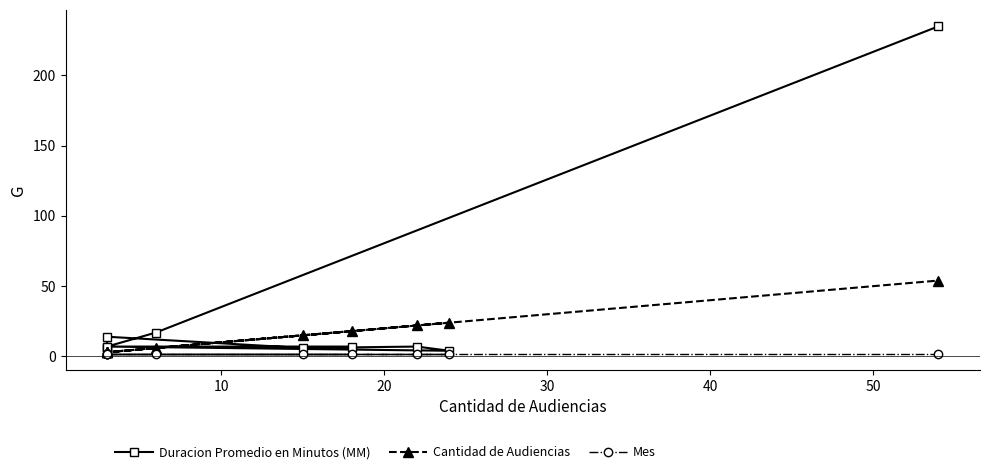

True or false: Duracion Promedio en Minutos (MM) has more than 2 interior local peaks.

False